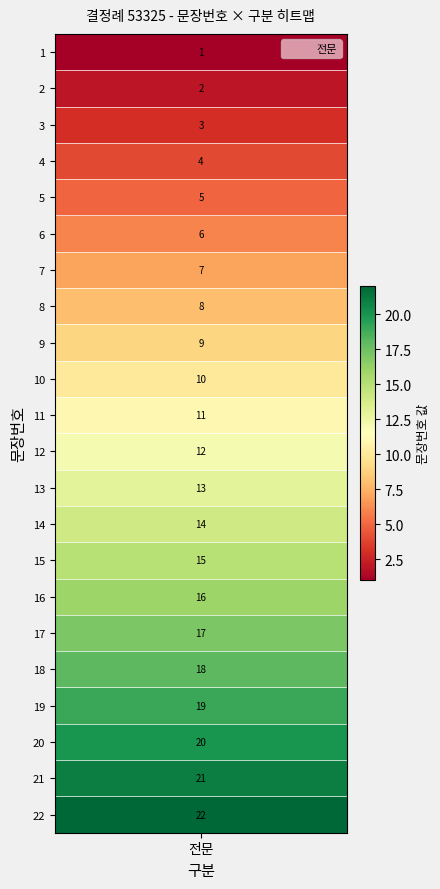

Rank the categories by value from highest to lowest.

22, 21, 20, 19, 18, 17, 16, 15, 14, 13, 12, 11, 10, 9, 8, 7, 6, 5, 4, 3, 2, 1